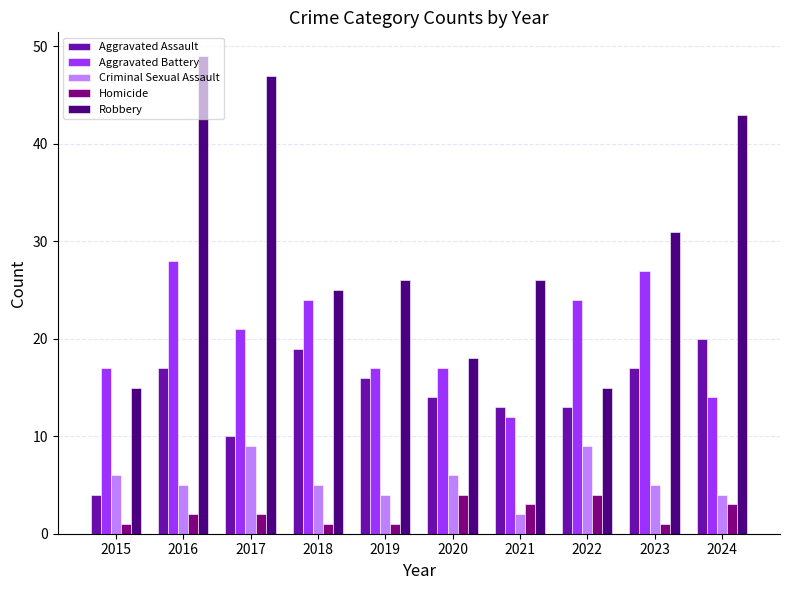

Reading left to right, list all the values displayed in this chart.

Aggravated Assault: 2015=4	2016=17	2017=10	2018=19	2019=16	2020=14	2021=13	2022=13	2023=17	2024=20
Aggravated Battery: 2015=17	2016=28	2017=21	2018=24	2019=17	2020=17	2021=12	2022=24	2023=27	2024=14
Criminal Sexual Assault: 2015=6	2016=5	2017=9	2018=5	2019=4	2020=6	2021=2	2022=9	2023=5	2024=4
Homicide: 2015=1	2016=2	2017=2	2018=1	2019=1	2020=4	2021=3	2022=4	2023=1	2024=3
Robbery: 2015=15	2016=49	2017=47	2018=25	2019=26	2020=18	2021=26	2022=15	2023=31	2024=43